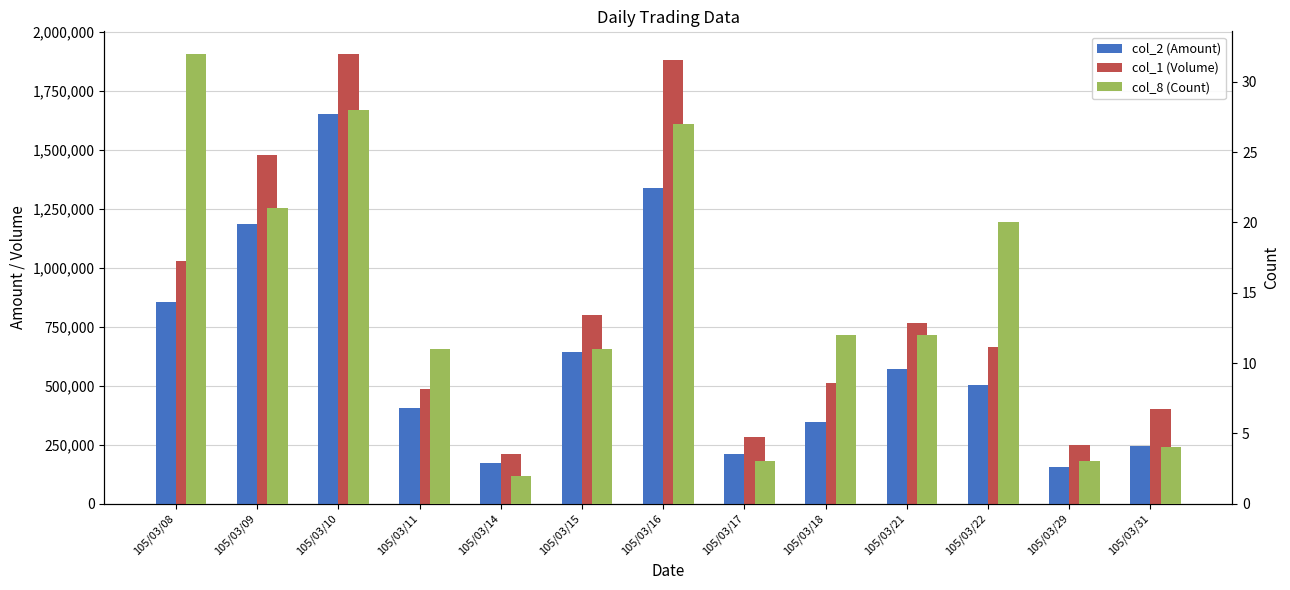

Which series has the largest total across all categories?

col_1 (Volume)